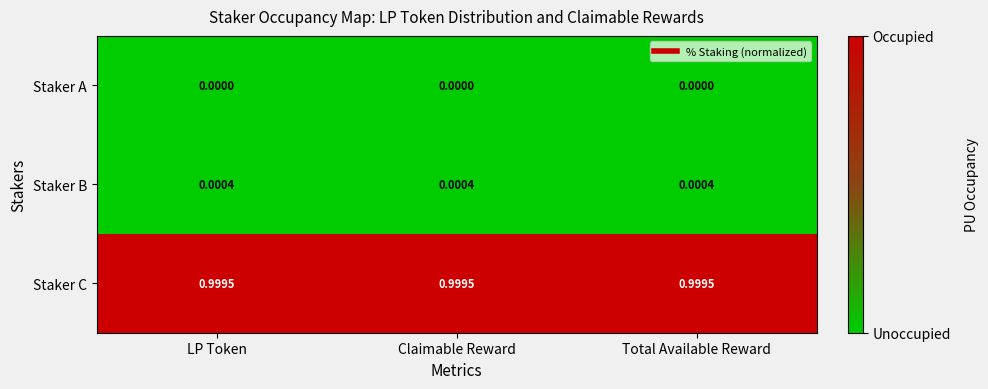

List the series in order of their peak value, lowest first.

Staker A, Staker B, Staker C